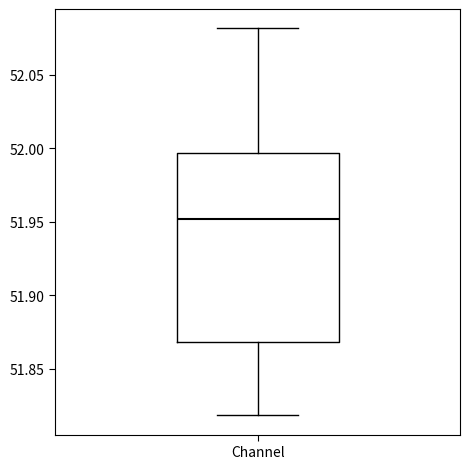

Transcribe this box plot: give where the median line is, the range the box spans, and where the two whiskers end, as read against the y-axis. The values are not printed on the chart, so give them approximately, as read against the axis.

median 51.950, box 51.870 to 51.995, whiskers 51.820 to 52.080